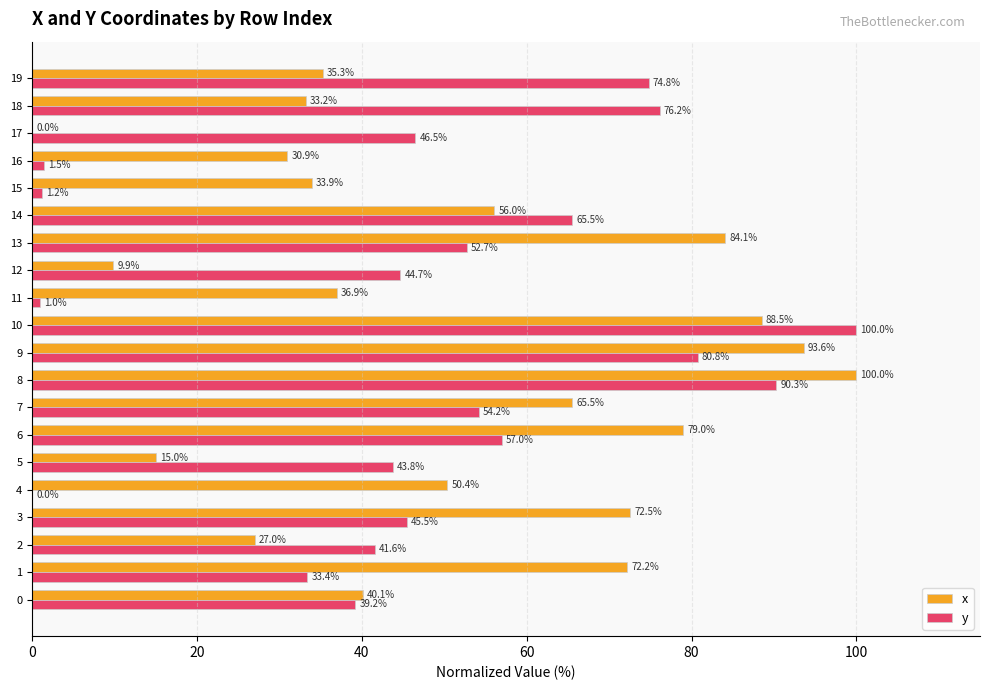

How many data points in x are above 50?

10